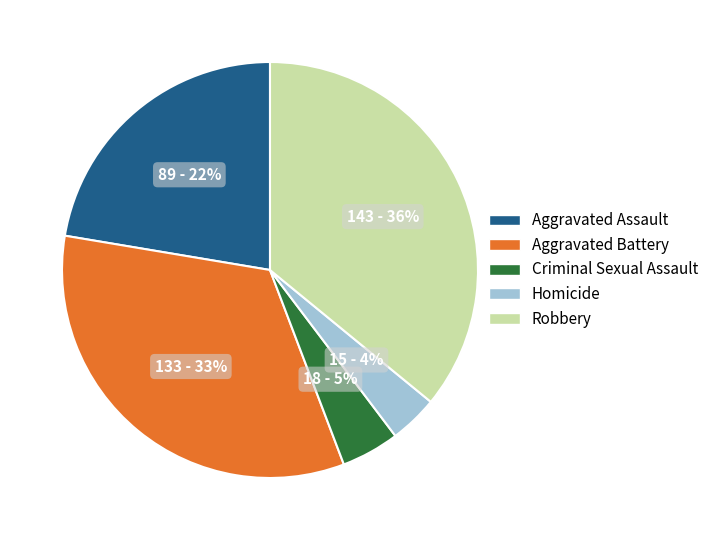

Rank the categories by value from lowest to highest.

Homicide, Criminal Sexual Assault, Aggravated Assault, Aggravated Battery, Robbery